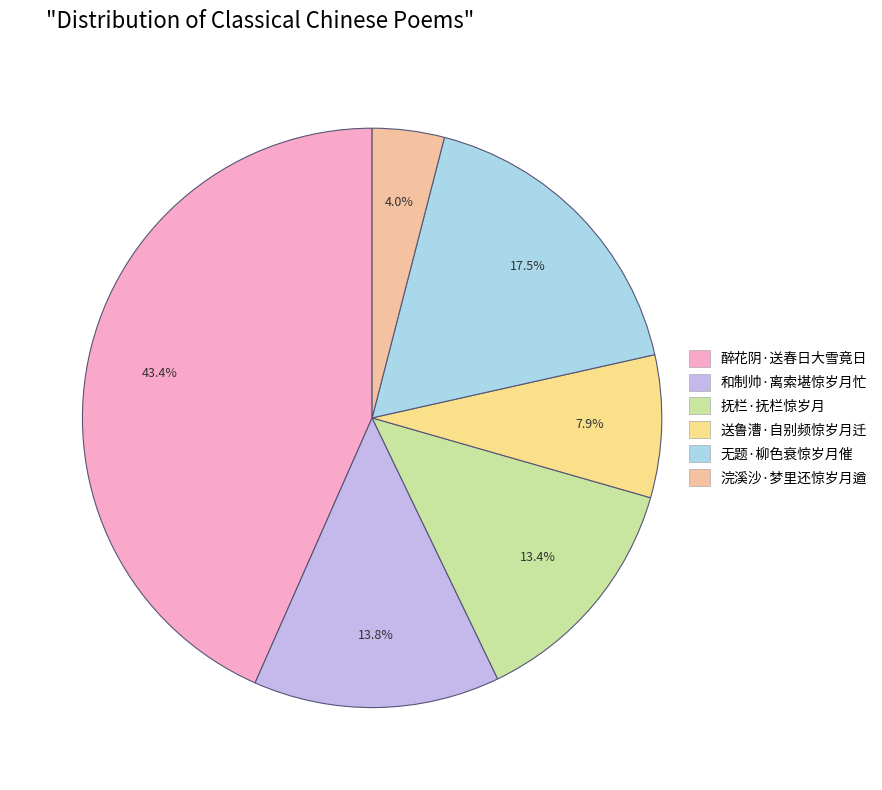

How many slices are in this pie chart?

6